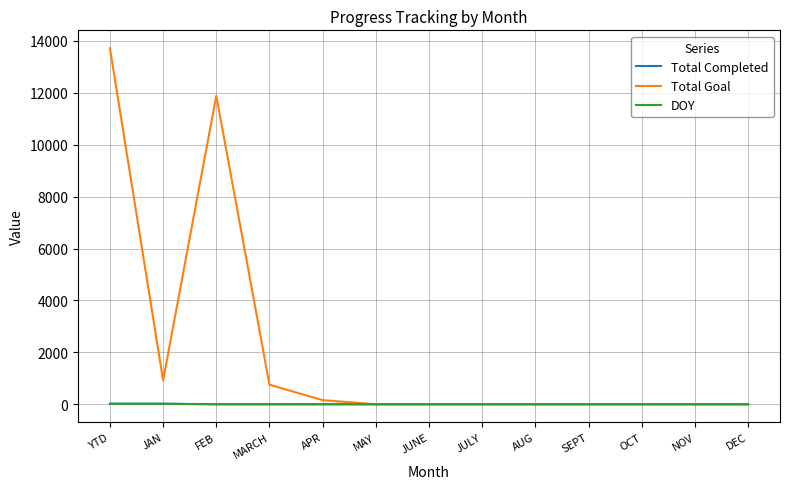

Which series changed the most between JAN and APR?

Total Goal